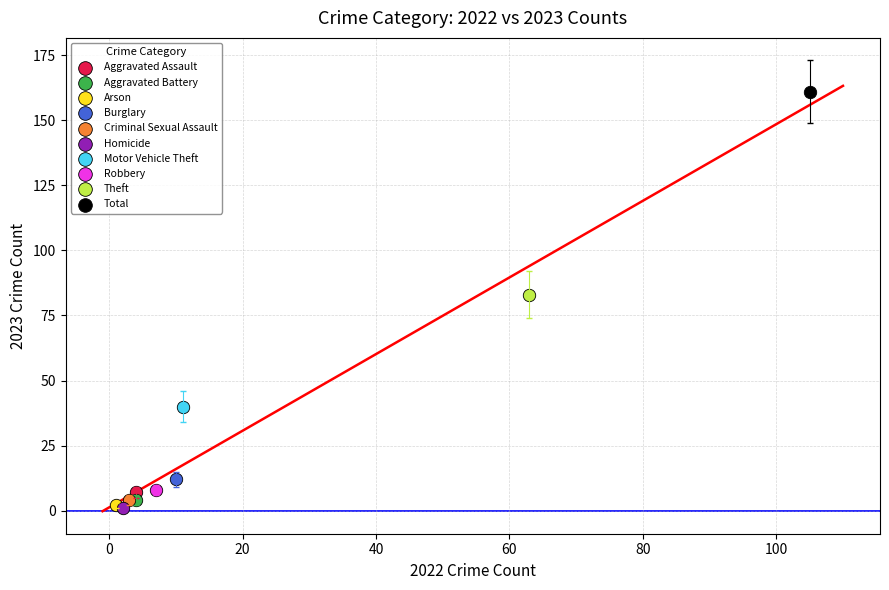

Which series reaches the maximum Y coordinate?

Total